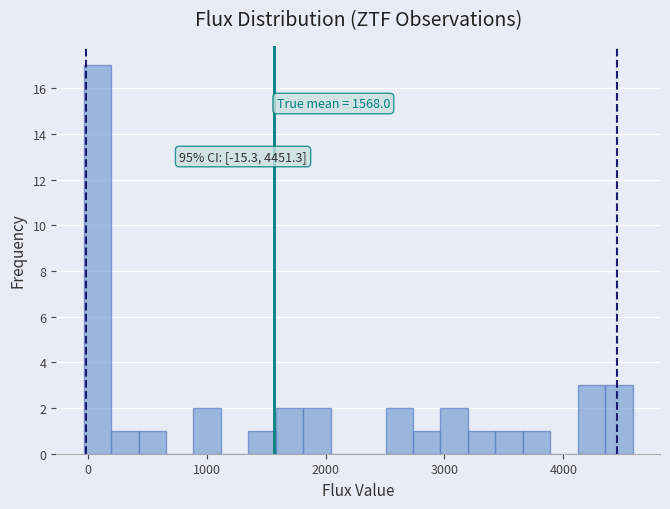

Around what value on the x-axis is the tallest bar? Give the approximate position of its centre, as read against the axis.

100